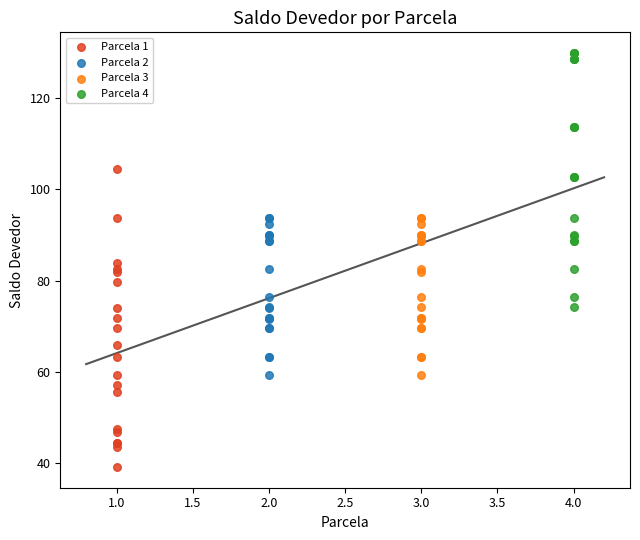

Which series has the widest spread of Y values?

Parcela 1